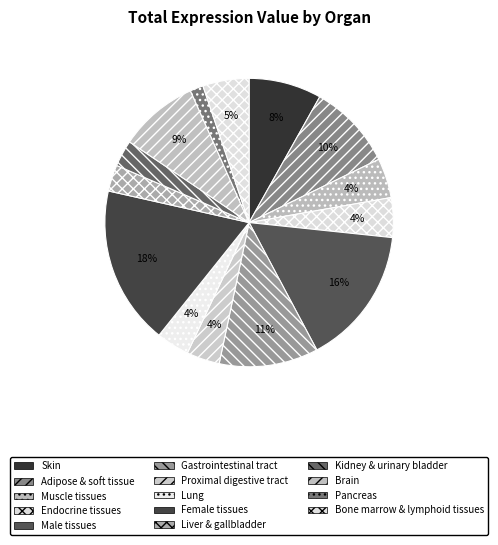

How many slices are in this pie chart?

14